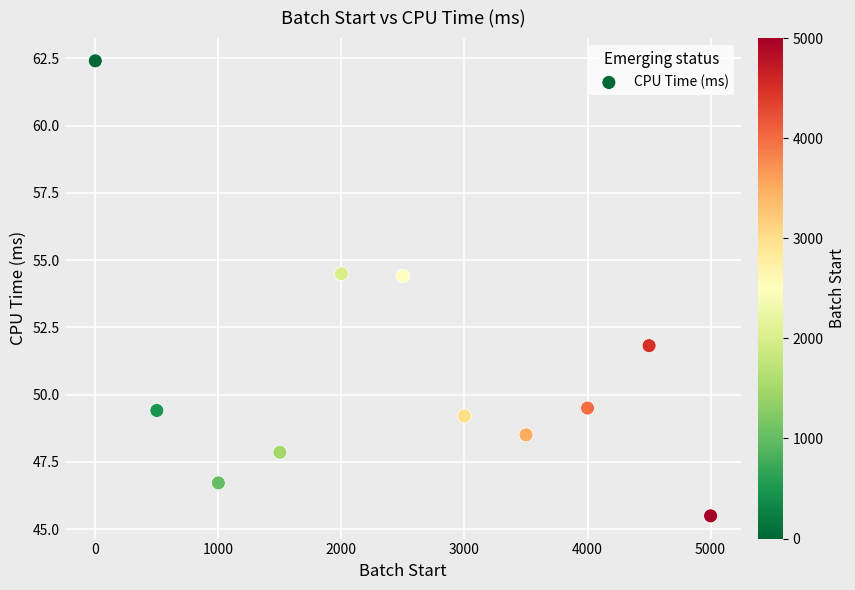

What is the range of X values (max minus min)?

5000.0